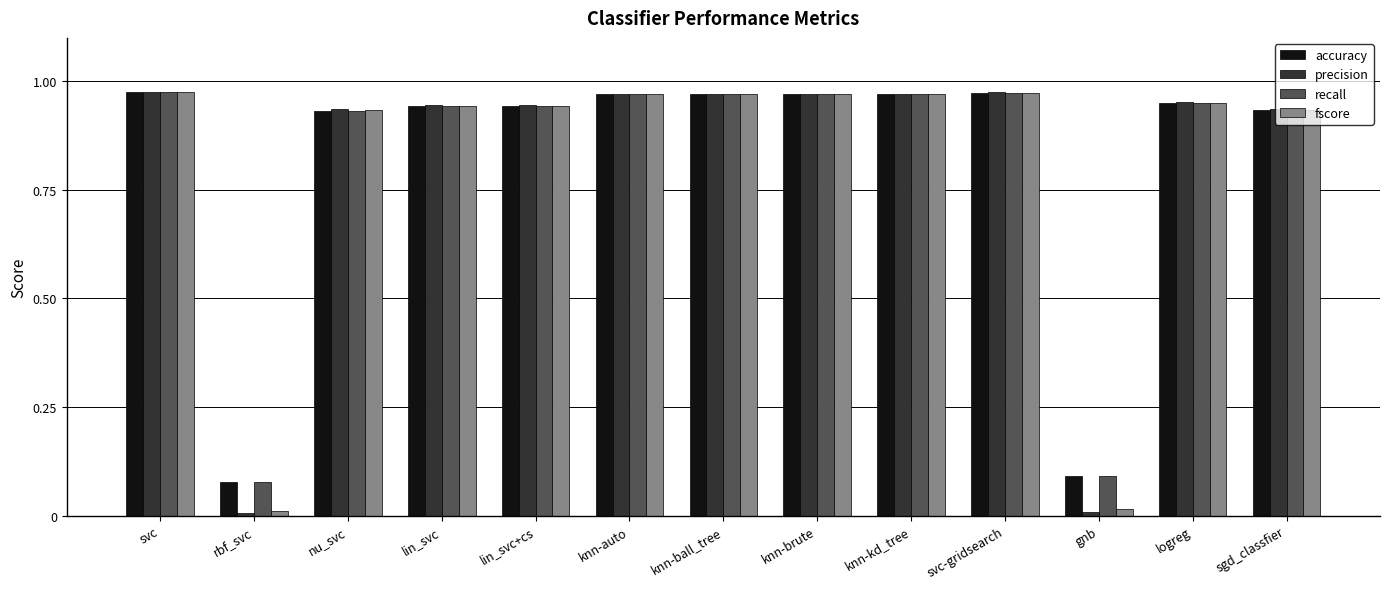

Which series has the largest range (max minus min)?

precision